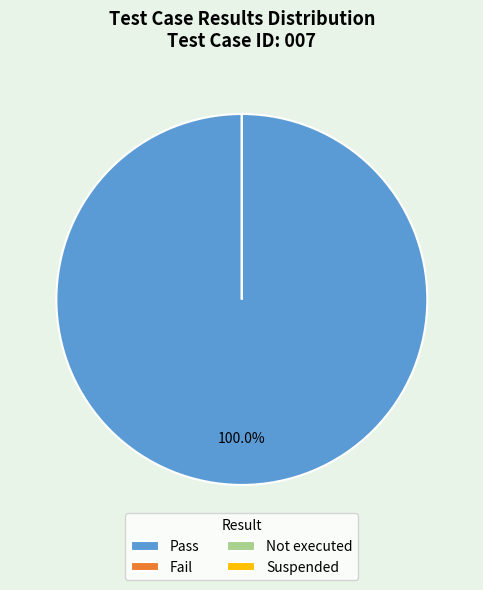

Does Not executed represent more than half of the total?

No